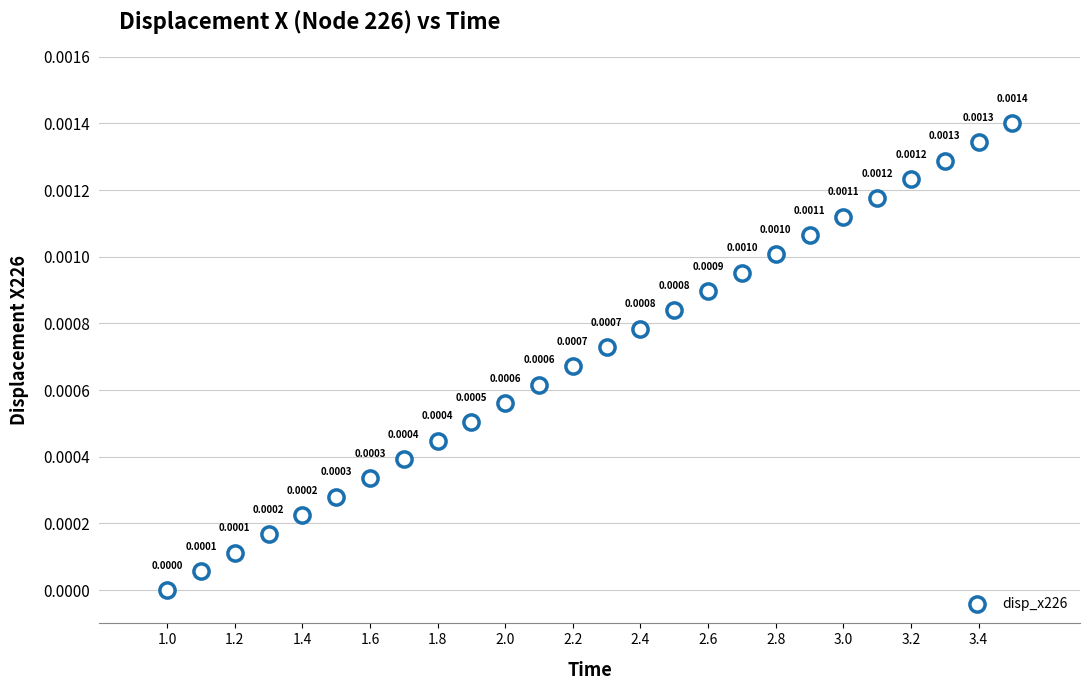

What is the range of X values (max minus min)?

2.5